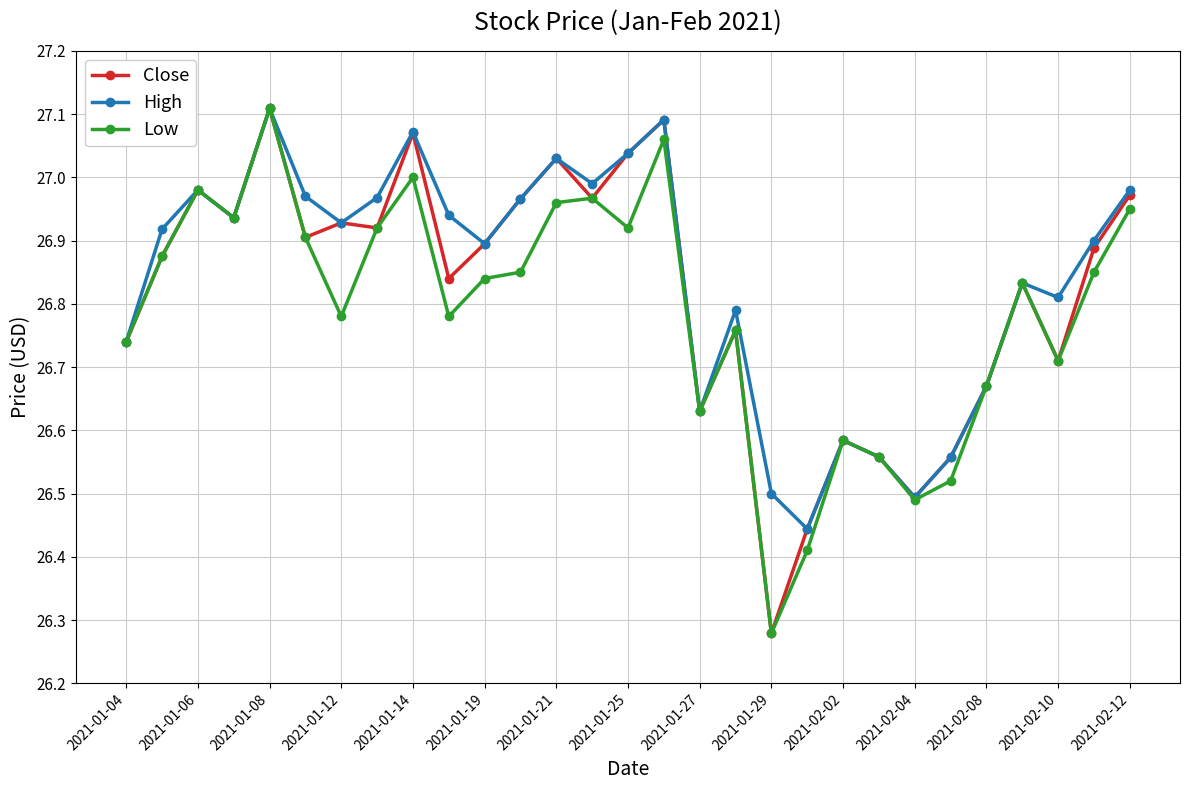

At how many categories does at least one series exceed 26?

29